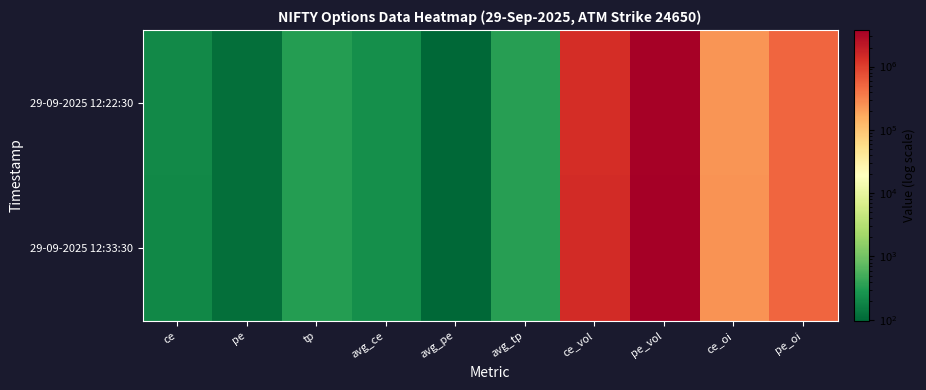

How many series are shown in this chart?

2